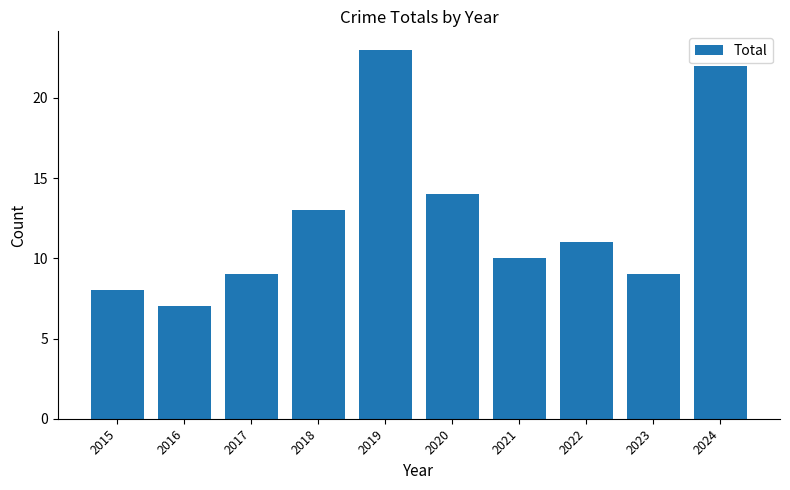

How many distinct data groups are displayed?

1